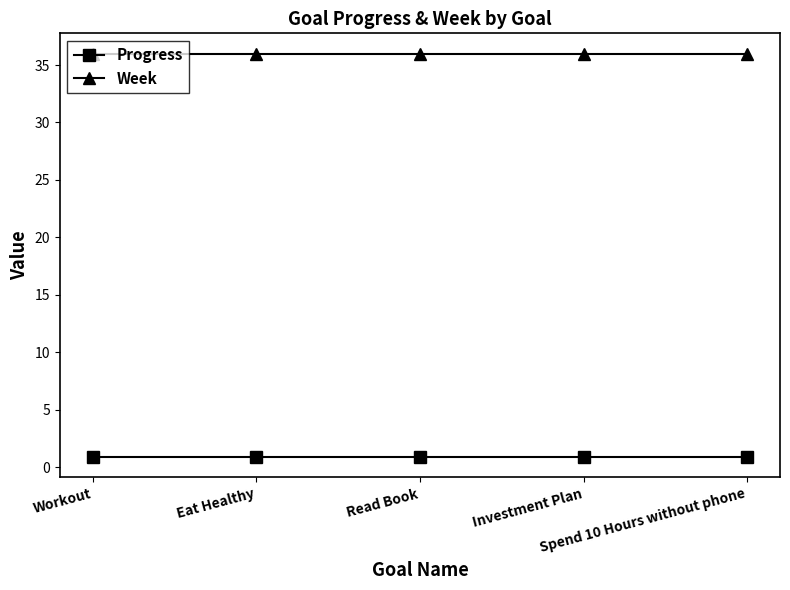

What is the sum of all Week values?

180.0